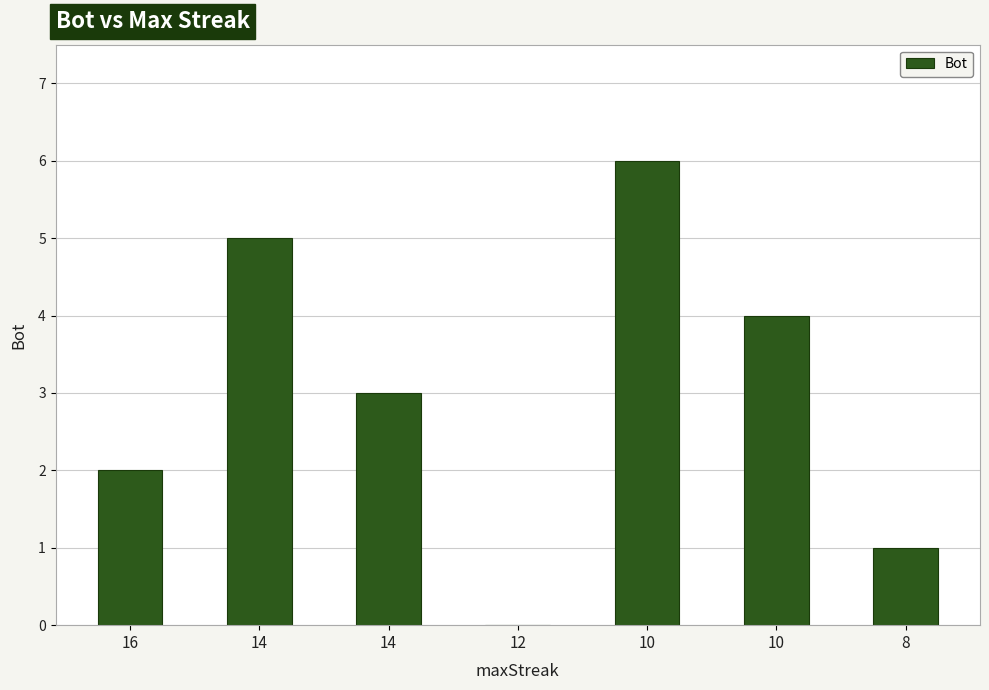

Which label corresponds to the smallest value in the chart?

12